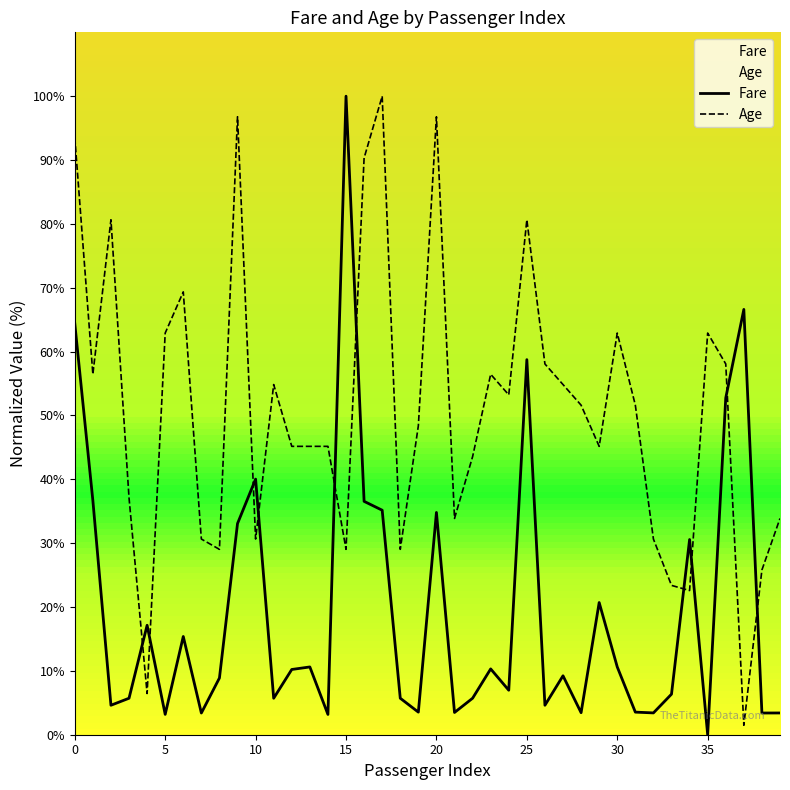

True or false: Fare has more than 1 interior local peaks.

True